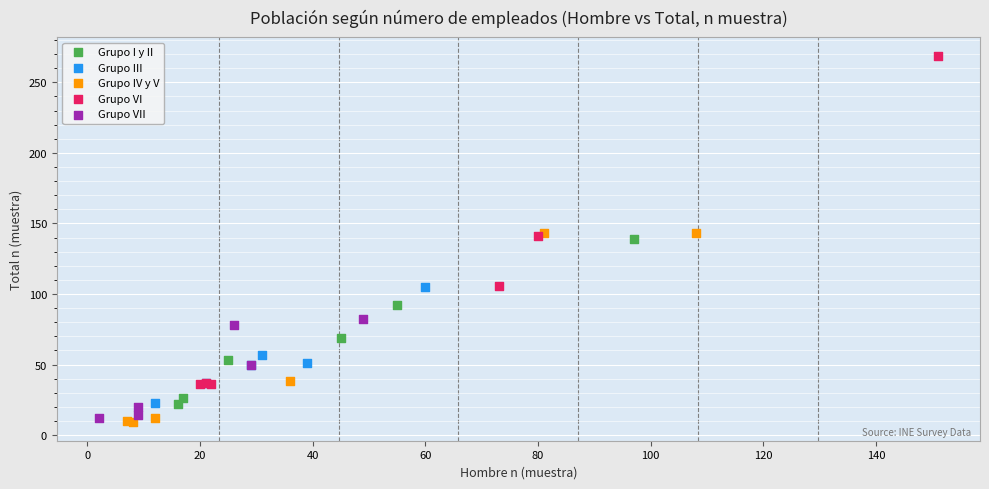

Which series has the widest spread of Y values?

Grupo VI